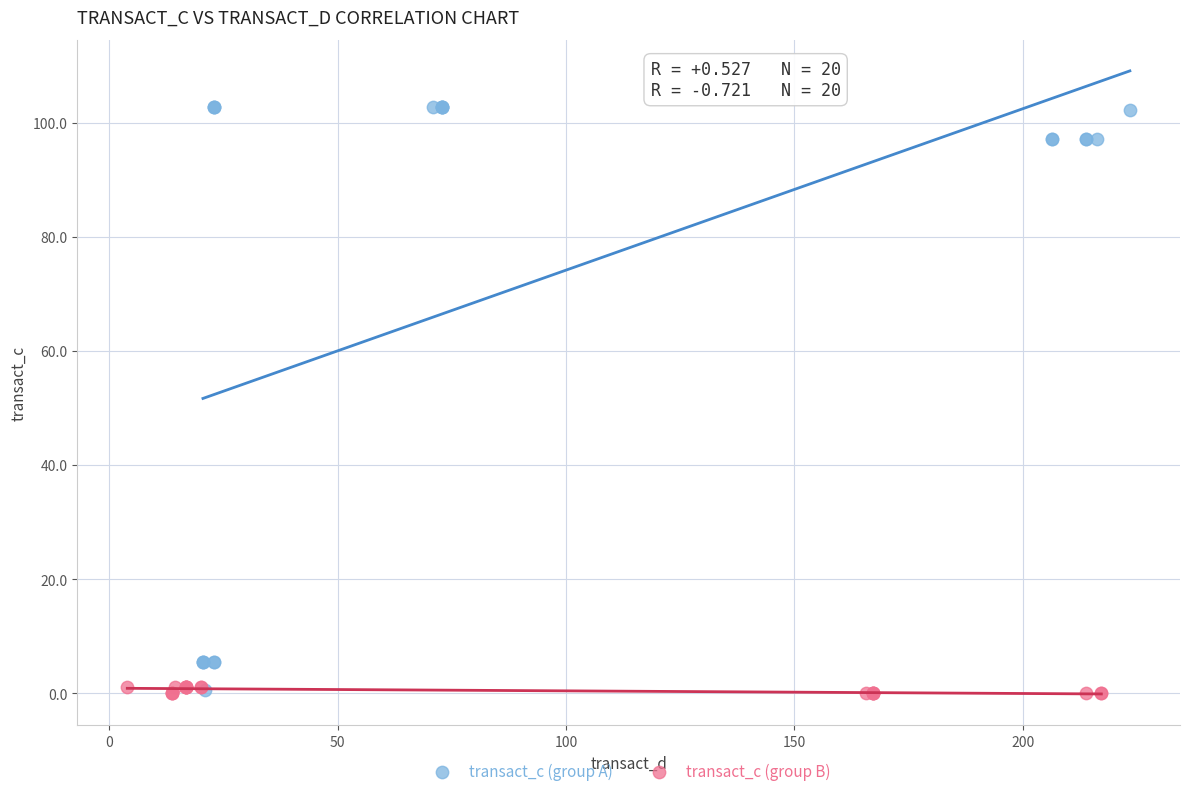

What are all the series names shown in the legend?

transact_c (group A), transact_c (group B)